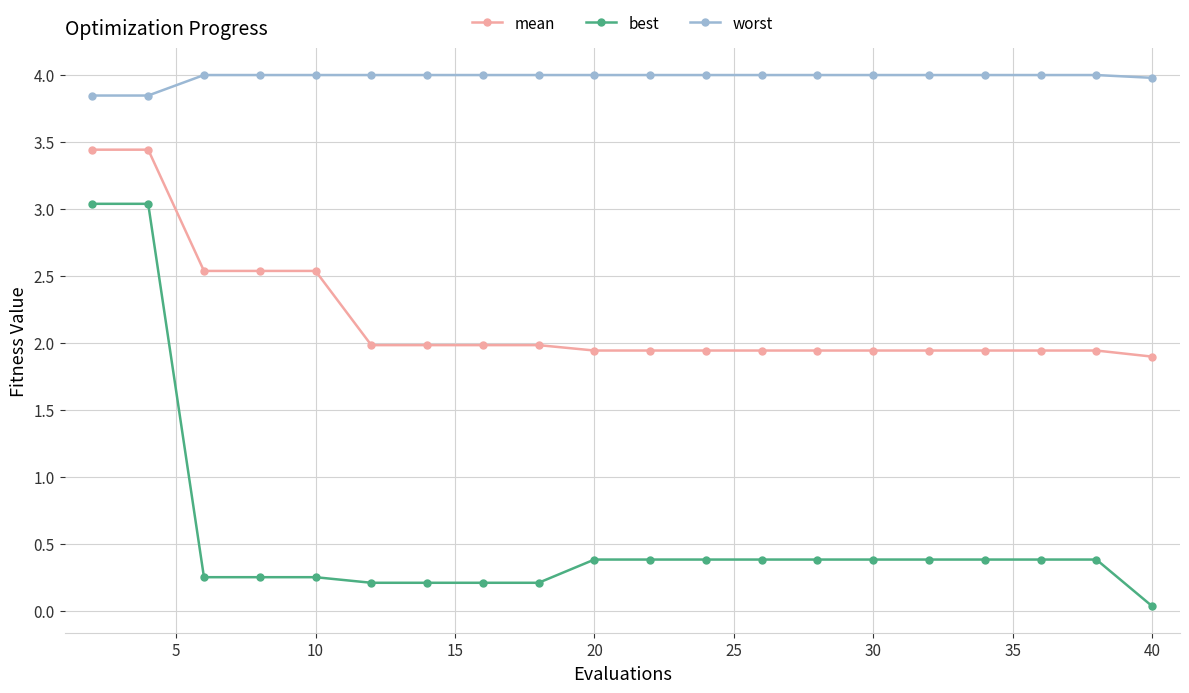

Which series has the widest spread of values?

best